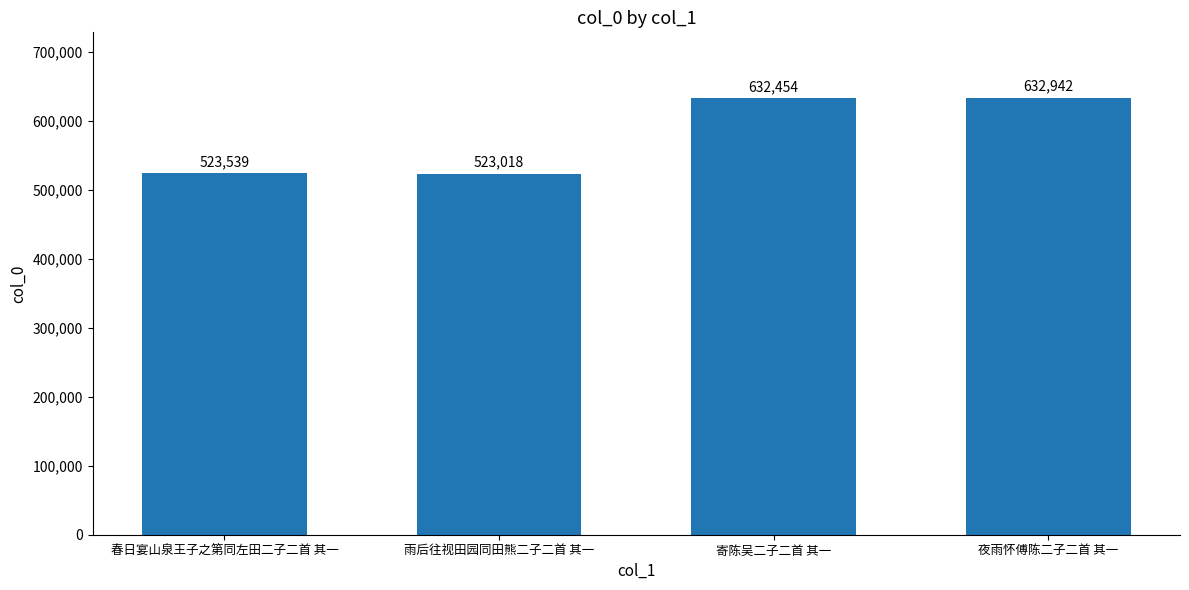

Are the bars grouped side by side (vs. stacked)?

No